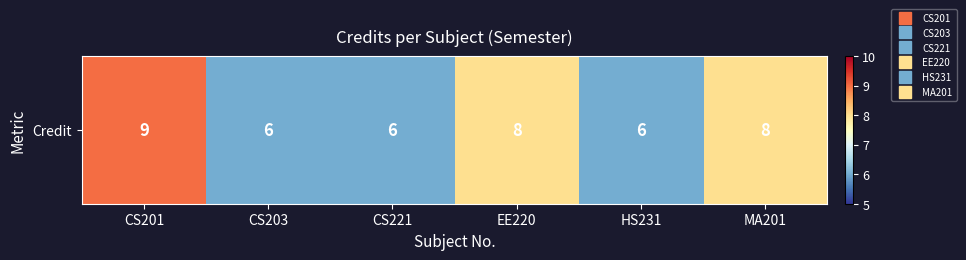

List the labels in order of value, largest first.

CS201, EE220, MA201, CS203, CS221, HS231